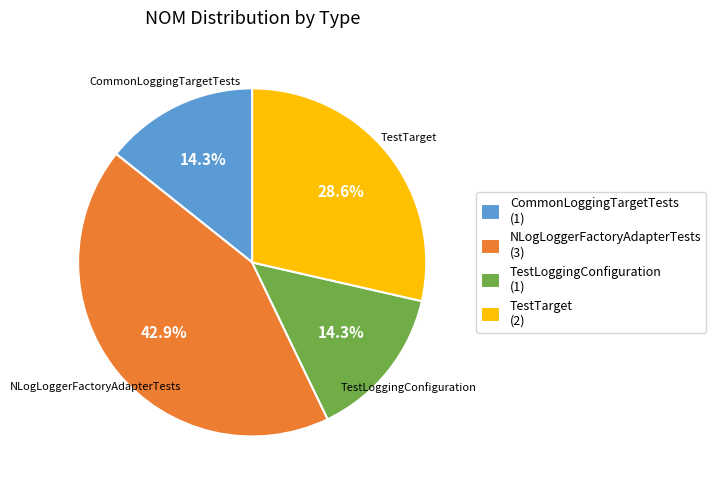

To the nearest percent, what percentage of the pie is TestLoggingConfiguration?

14%